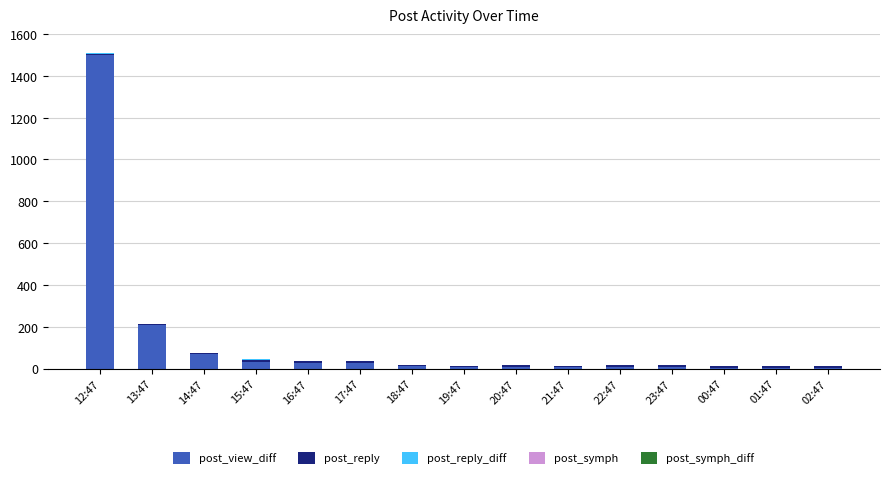

At which category is the sum across all series the highest?

12:47